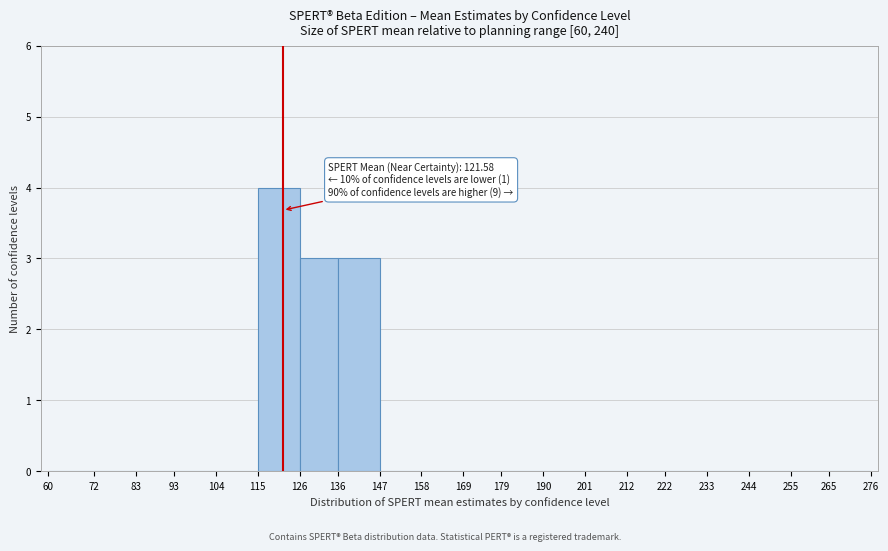

Over which range of the x-axis is the bar tallest?

115 to 126